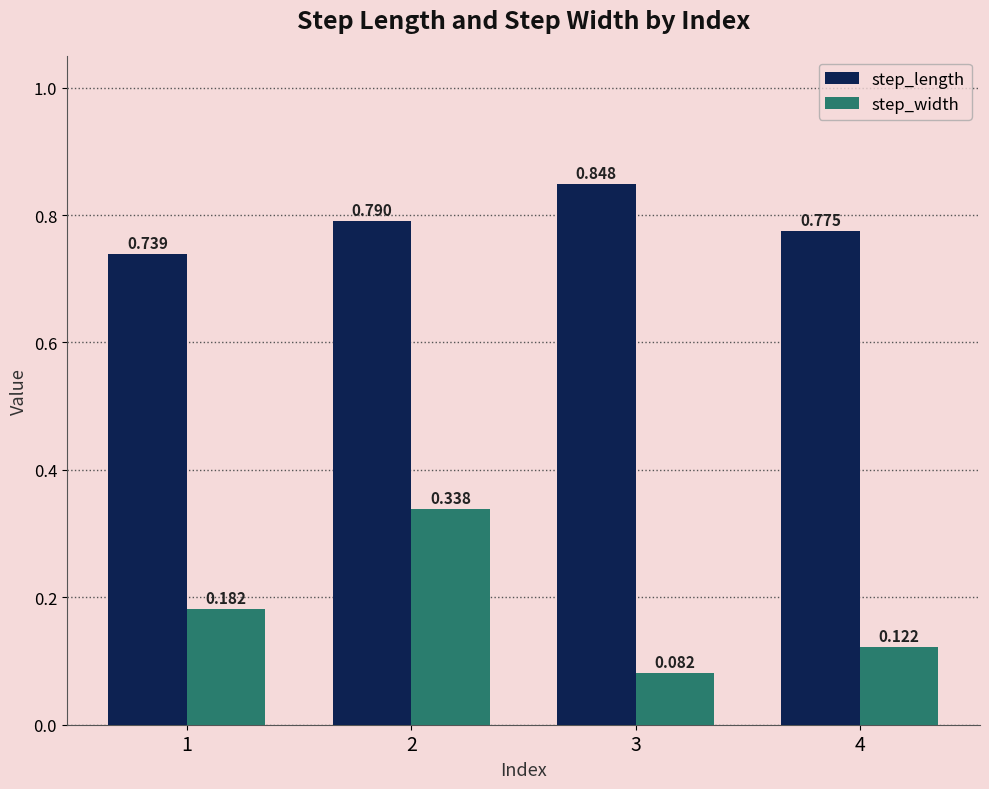

Is the value of step_width at 3 greater than the value of step_length at 1?

No